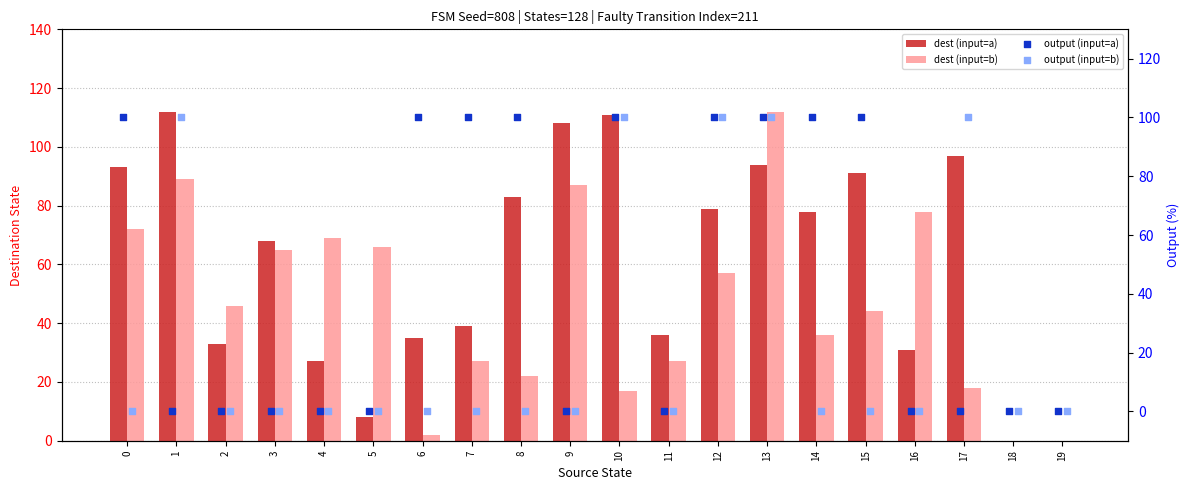

What is the total value across all series at 2?

79